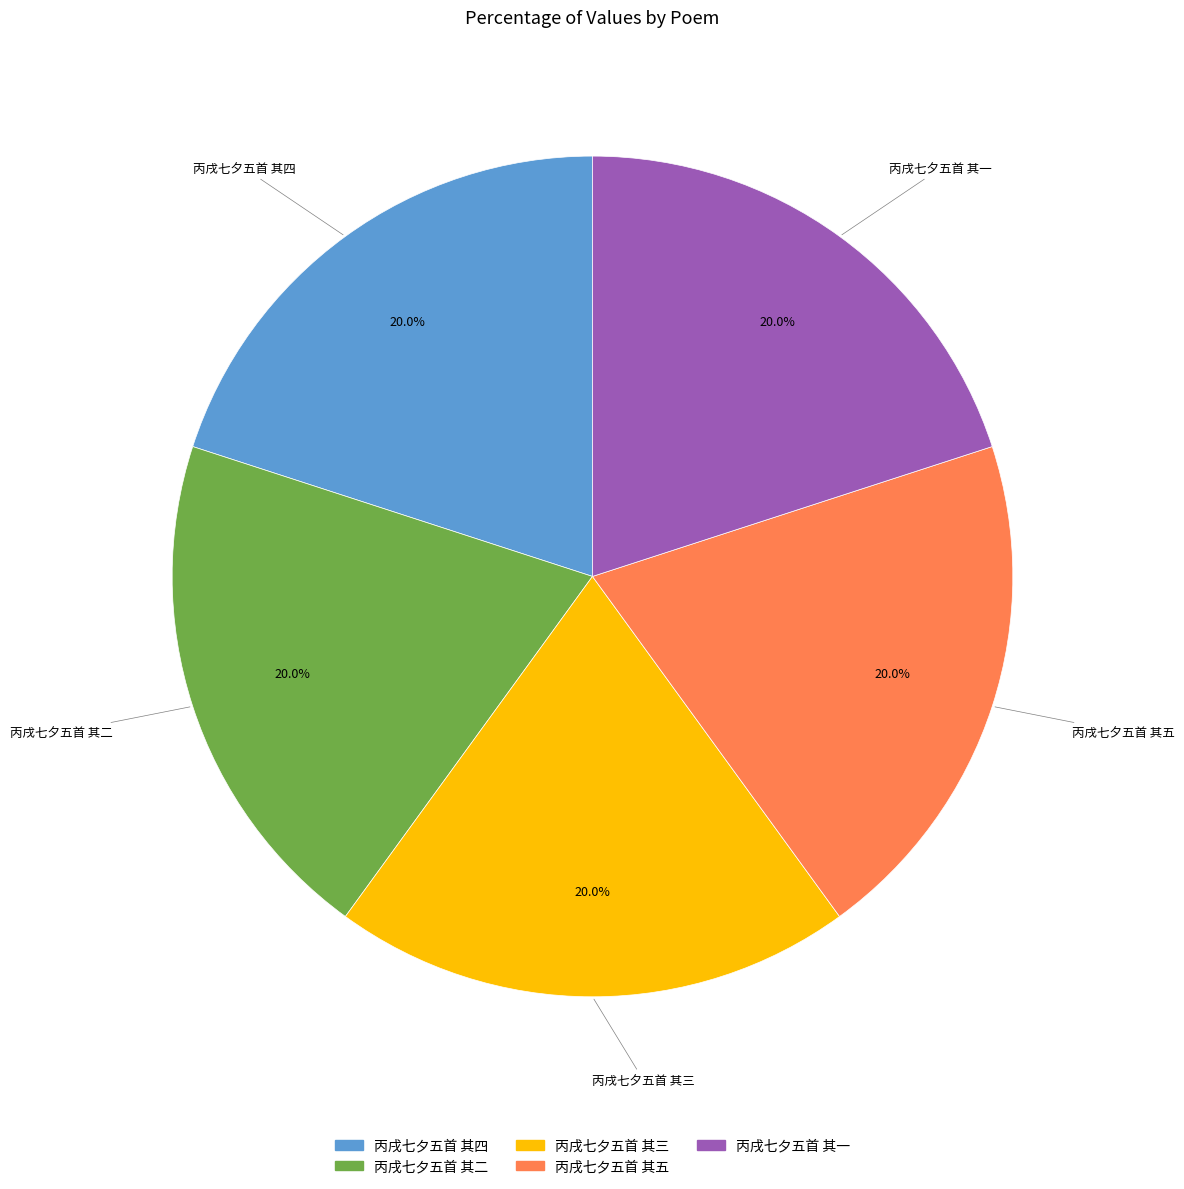

Combined, what portion of the pie is 丙戌七夕五首 其四 and 丙戌七夕五首 其一?

40.0%